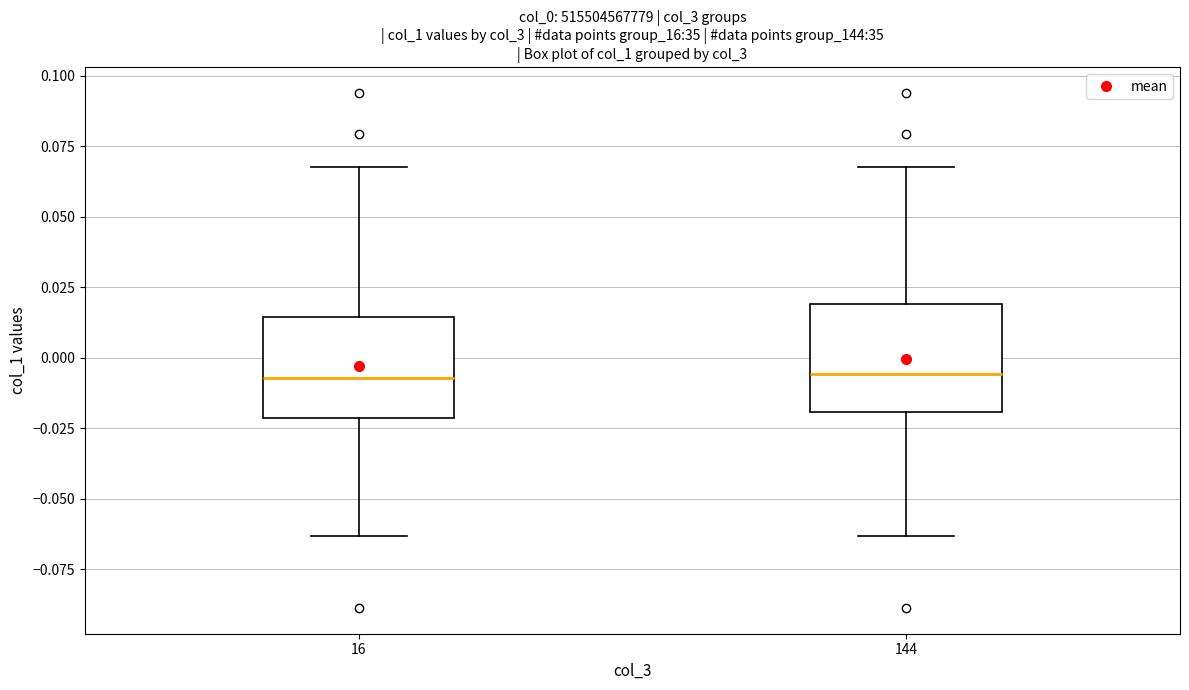

Reading left to right, read every box against the y-axis: the position of its median line, the range the box covers, and the ends of its whiskers. The values are not printed on the chart, so give them approximately, as read against the axis.

16: median -0.005, box -0.020 to 0.015, whiskers -0.065 to 0.070
144: median -0.005, box -0.020 to 0.020, whiskers -0.065 to 0.070